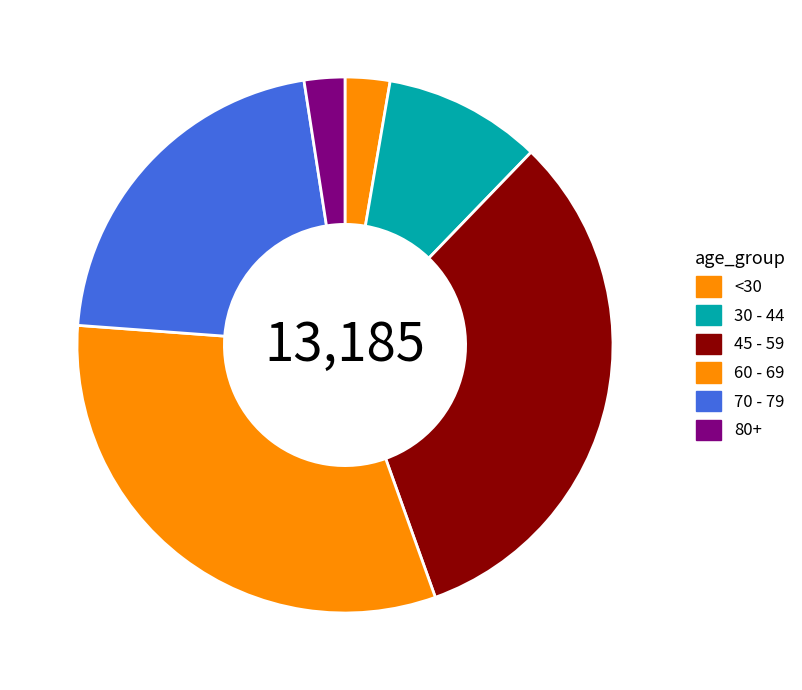

How many slices are in this pie chart?

6